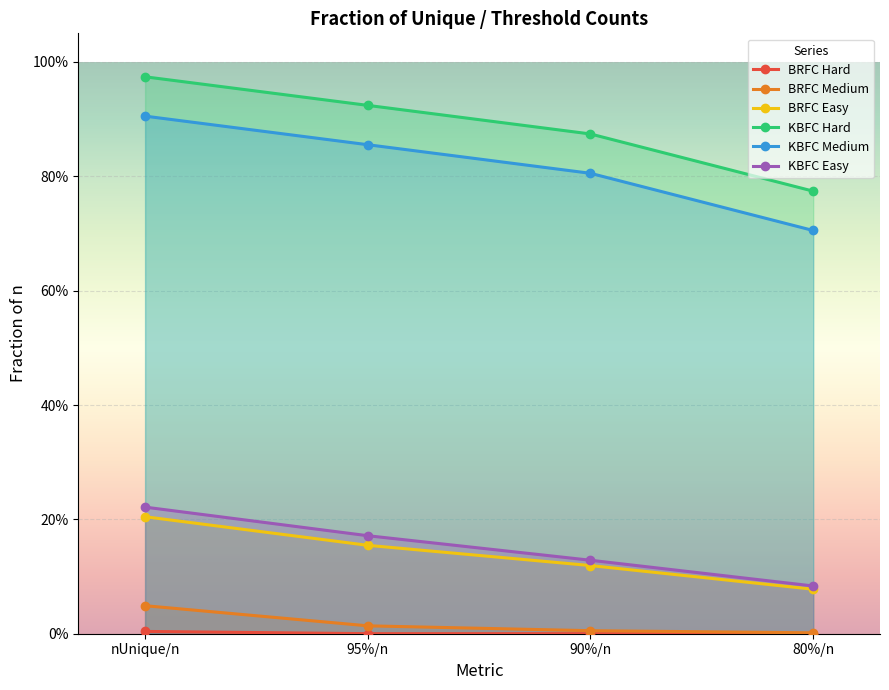

What is the value of the KBFC Medium point at the 4th from the left?

0.7